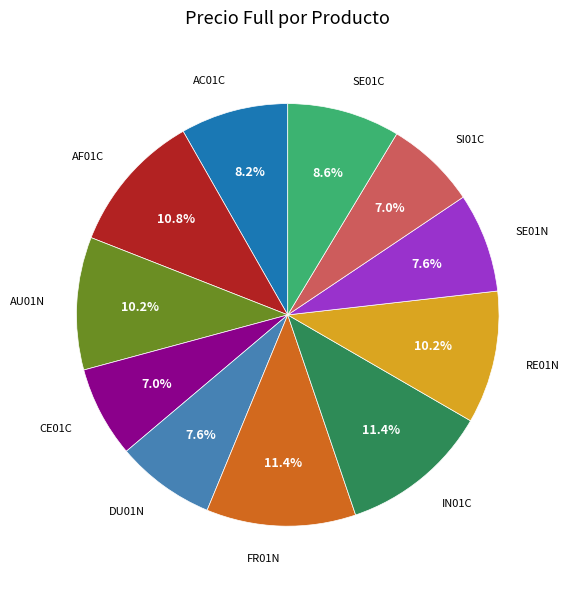

Is there a majority slice in this chart?

No